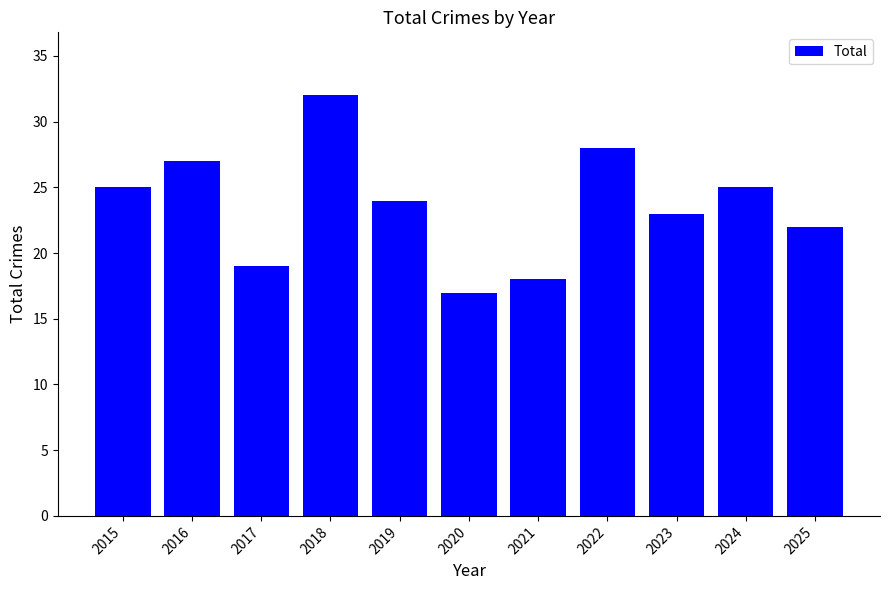

Where does the data first go above 24?

2015